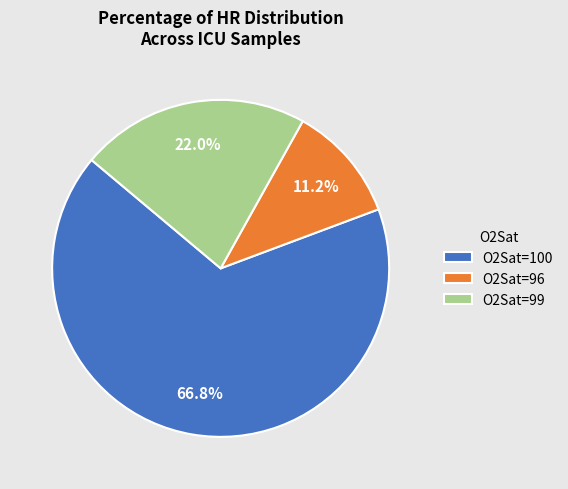

Does any single category account for the majority?

Yes